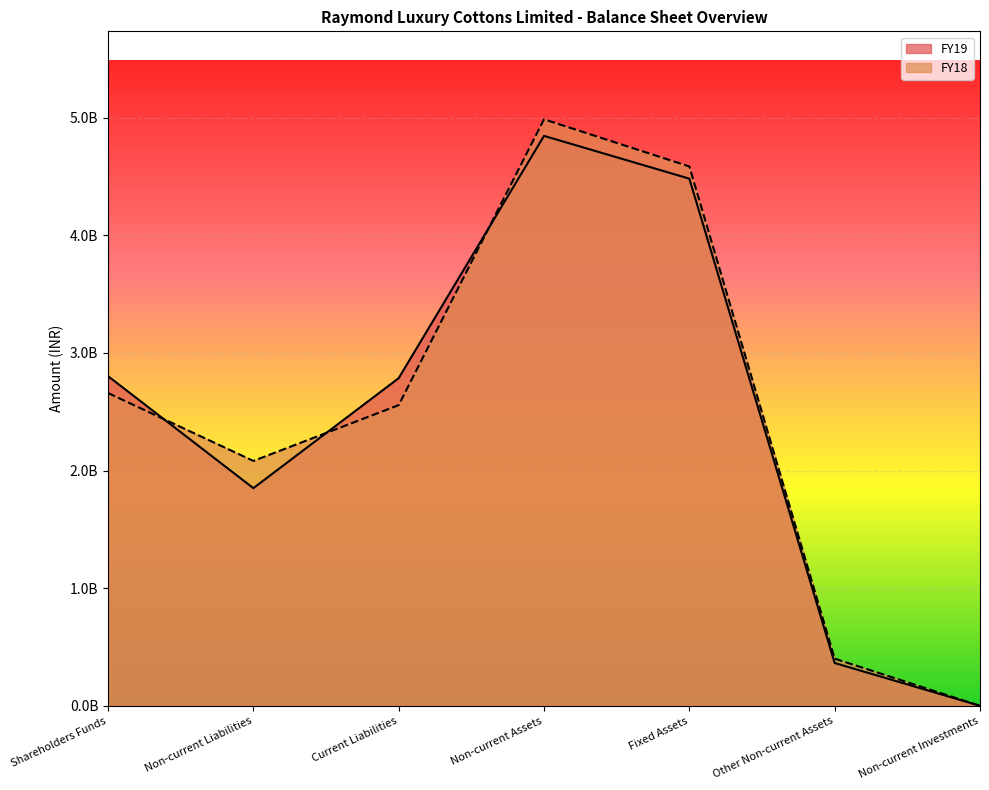

Where is the first local minimum for FY18?

Non-current Liabilities